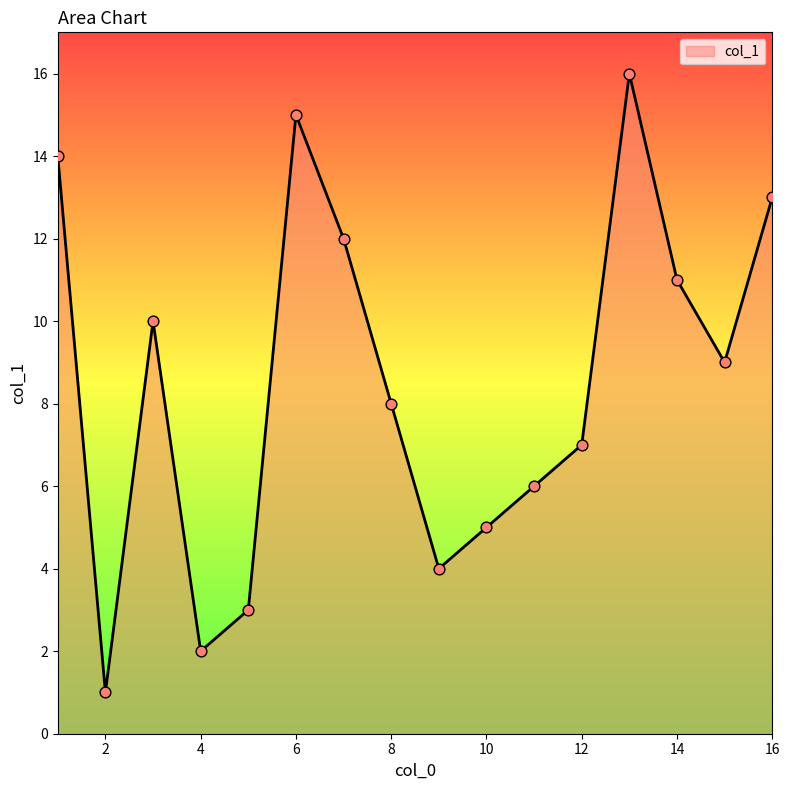

What is the greatest value displayed?

16